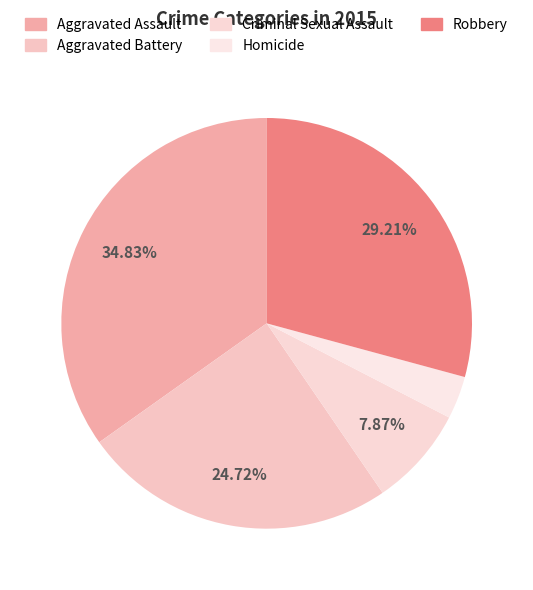

Is Homicide the majority of the pie?

No